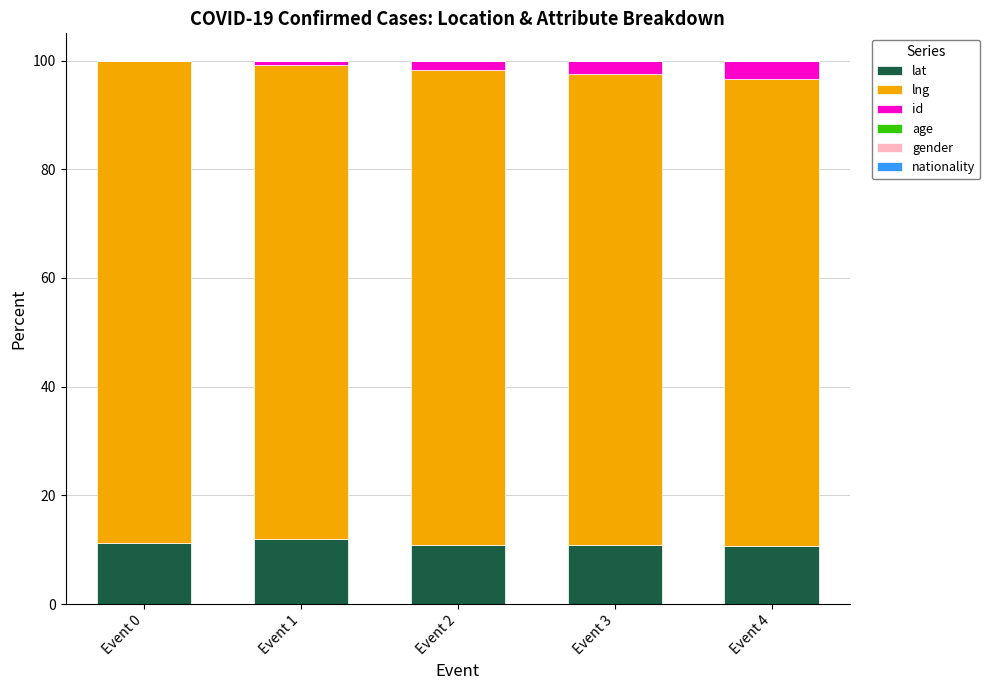

What is the sum of all lat values?

55.6